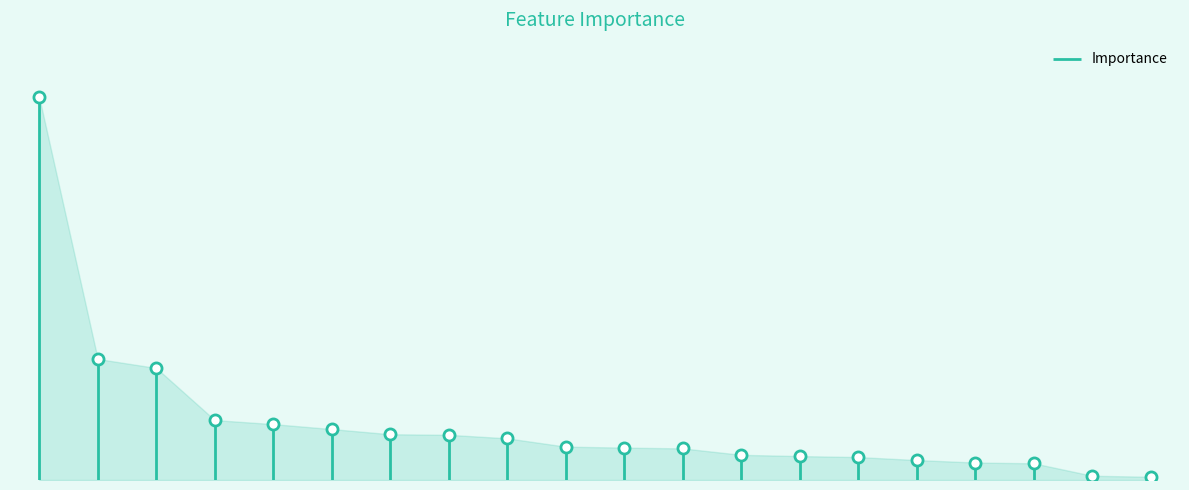

List the labels in order of value, largest first.

סוג כרב-יבש, גשם בעונה (ממ), יבול קש (ק"'ג/ד'), גודל חלקה (דונם), TDmin W0, זן משוכלל-עומר, TDmax W-1, Moist W5, TDmax W1, מגדל-מגדל 7, TDmax W-2, Moist W7, Moist W-1, Moist W0, דישון יסוד, Rain W0, TDmax W3, אזור-סעד, גידול קודם-אחר, עיבוד-0